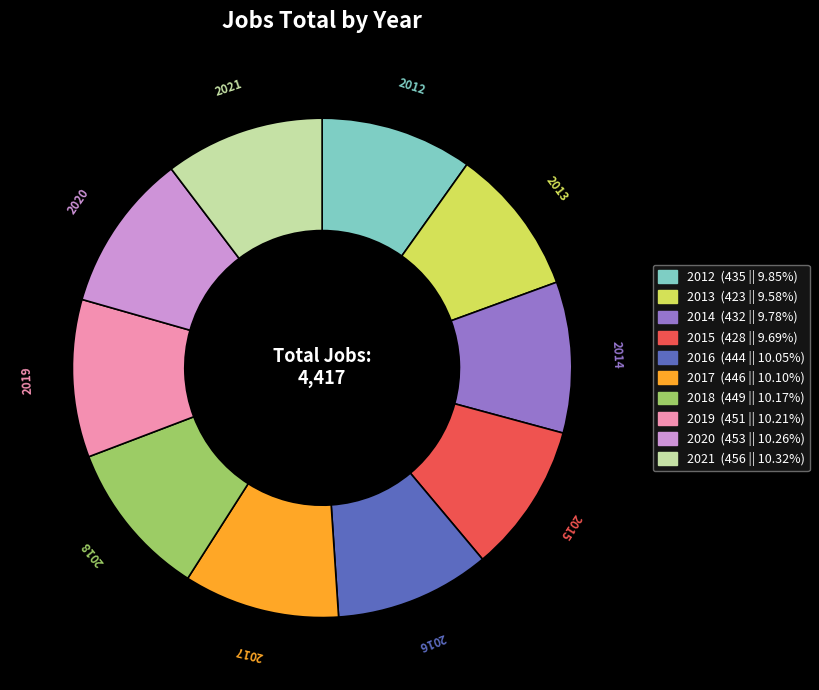

Does 2021 represent more than half of the total?

No